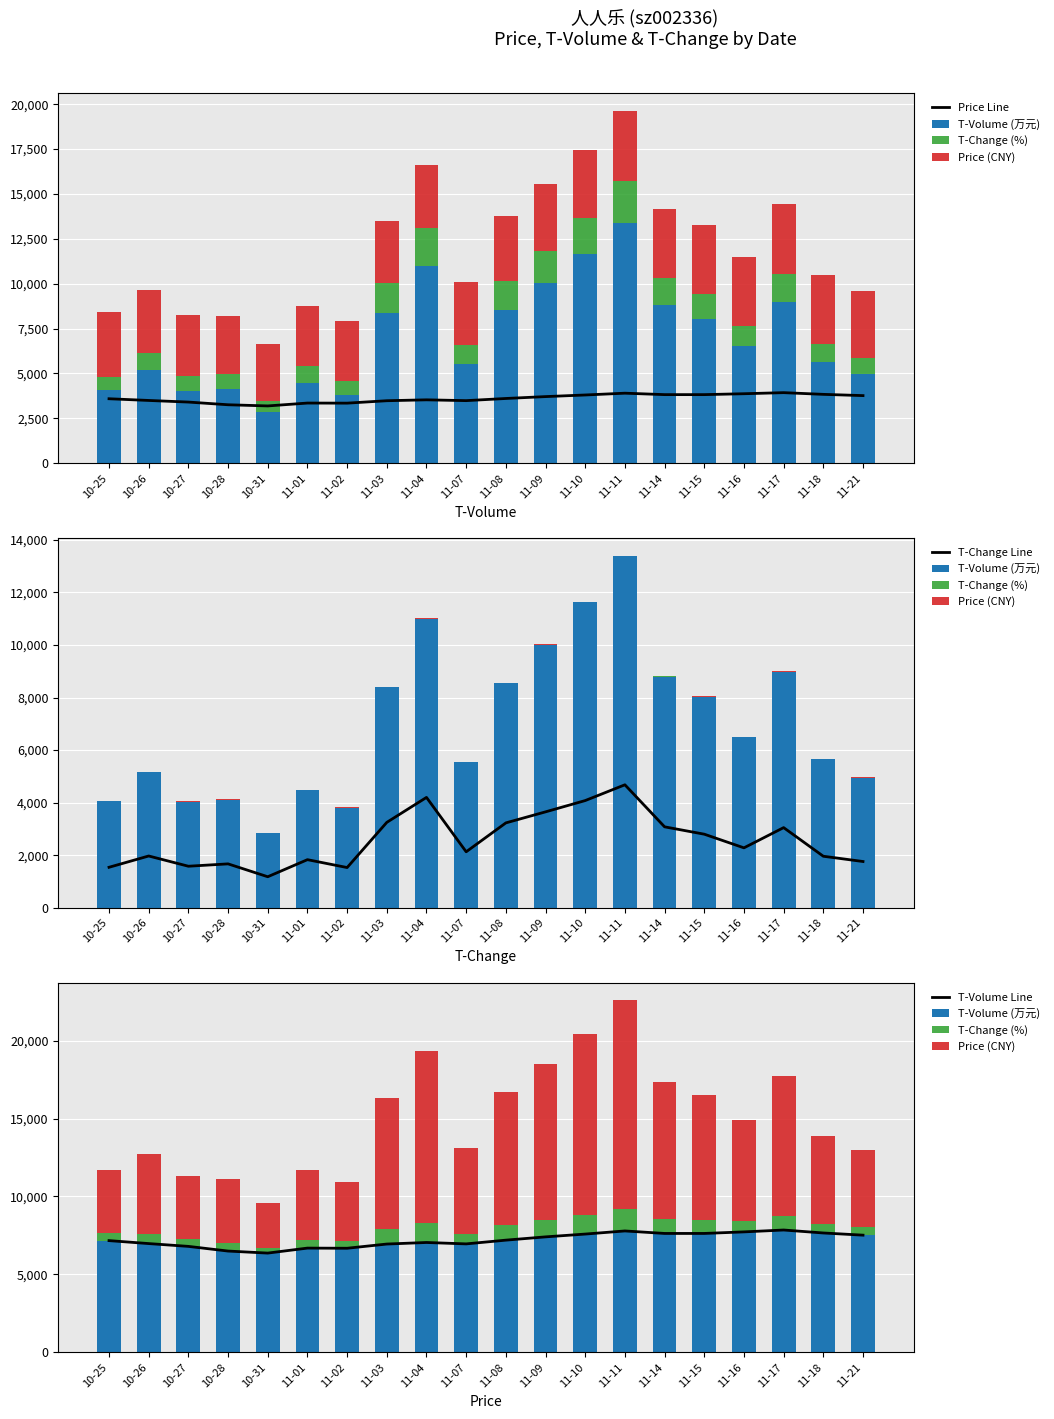

Reading left to right, extract all data points from this chart.

Price Line: 3585	3490	3400	3250	3185	3345	3340	3475	3525	3480	3600	3705	3795	3895	3815	3815	3865	3925	3830	3760
T-Volume (万元): 7170	6980	6800	6500	6370	6690	6680	6950	7050	6960	7200	7410	7590	7790	7630	7630	7730	7850	7660	7520
T-Change (%): 462	591	474	501	354	549	459	975	1260	639	969	1095	1224	1404	924	840	684	915	588	528
Price (CNY): 4047	5171	4040	4116	2842	4486	3809	8385	11000	5530	8549	10011	11628	13394	8801	8035	6498	8986	5648	4952
T-Change Line: 1540	1970	1580	1670	1180	1830	1530	3250	4200	2130	3230	3650	4080	4680	3080	2800	2280	3050	1960	1760
T-Volume Line: 7170	6980	6800	6500	6370	6690	6680	6950	7050	6960	7200	7410	7590	7790	7630	7630	7730	7850	7660	7520